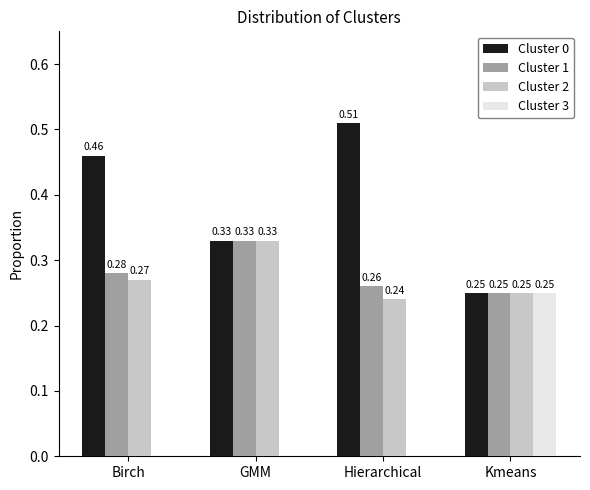

Is the value of Cluster 1 at Birch greater than the value of Cluster 3 at GMM?

Yes